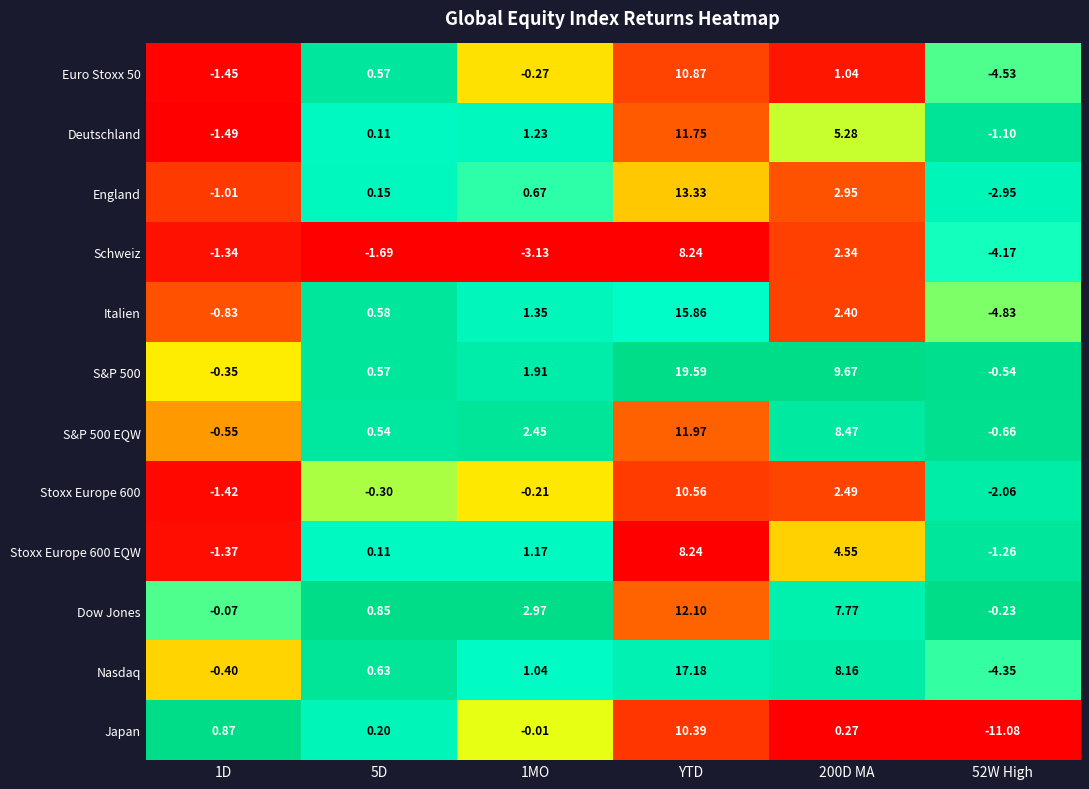

Is the value of Schweiz at 52W High greater than the value of Japan at 5D?

No